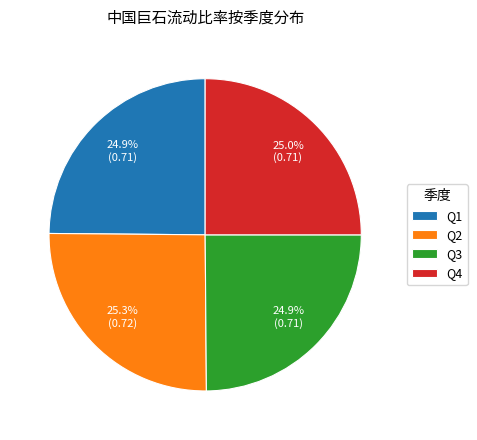

Is Q2 the majority of the pie?

No